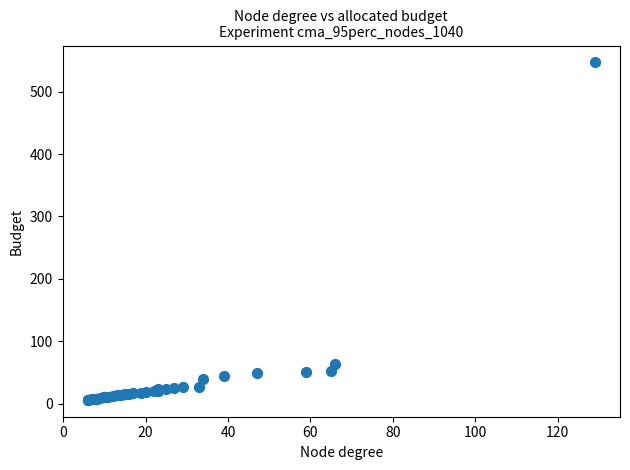

What Y value in the scatter plot is closest to 276?

63